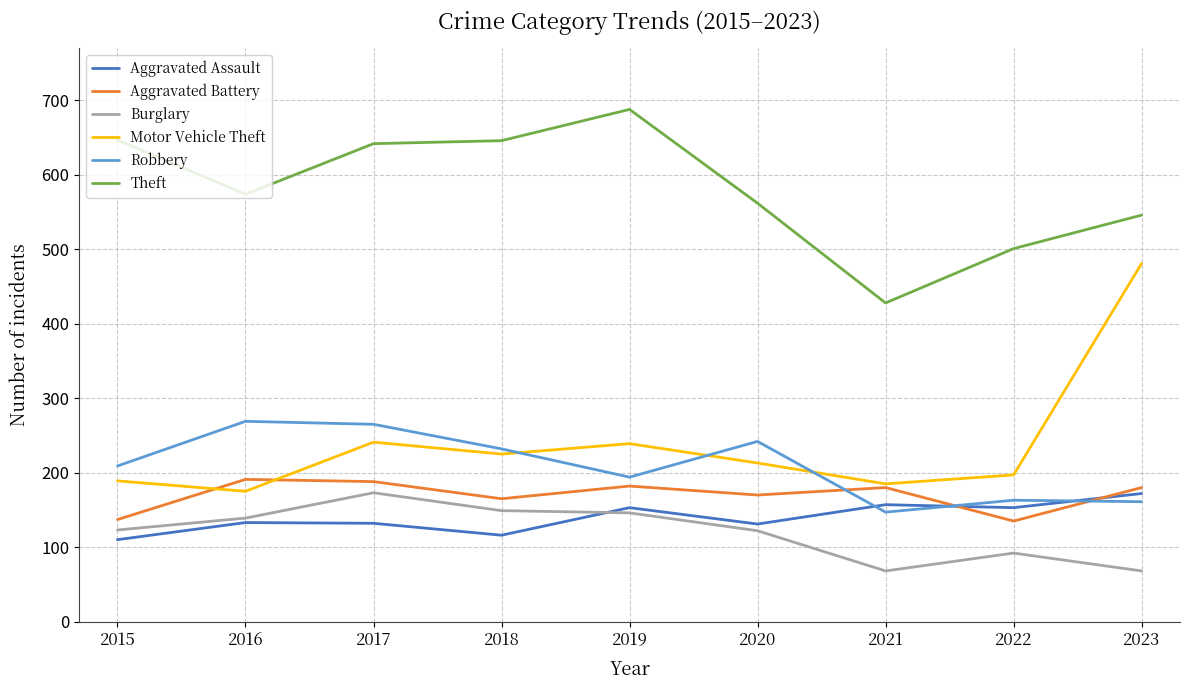

Is it true that Robbery equals 349 at 2018?

False